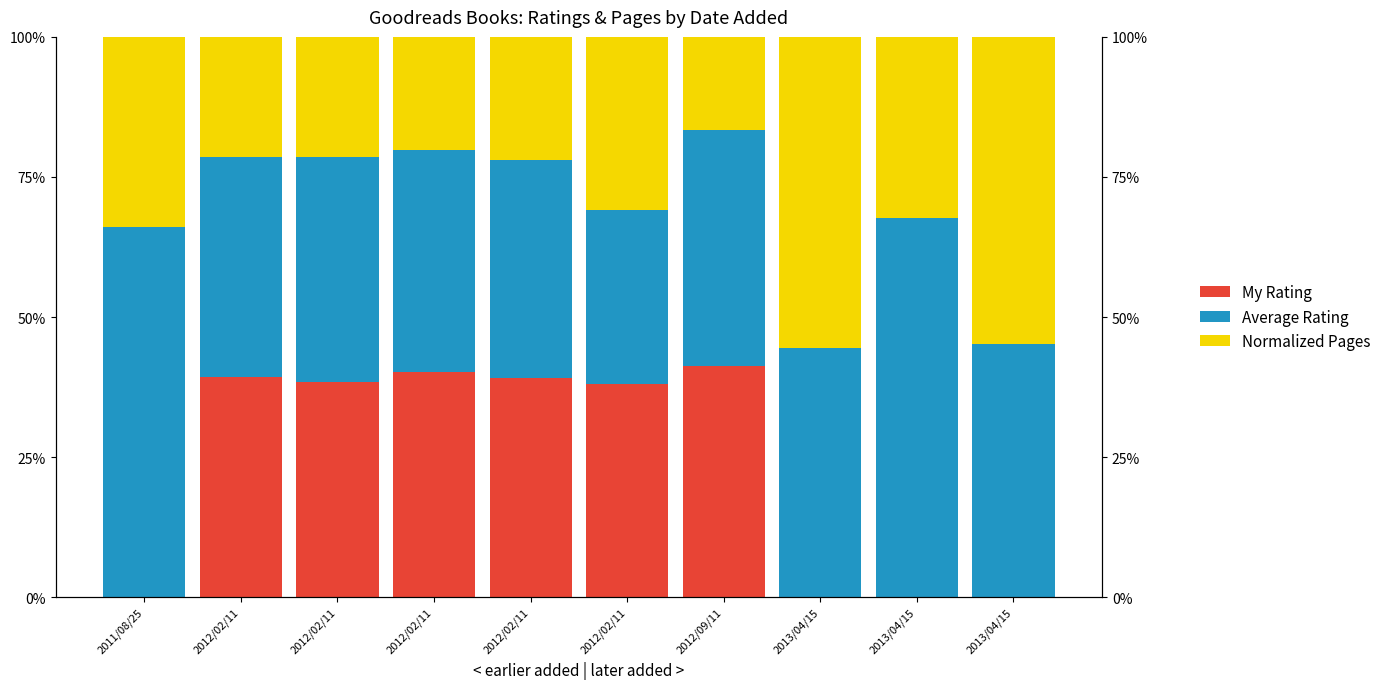

List the series in order of their overall mean, lowest first.

My Rating, Normalized Pages, Average Rating